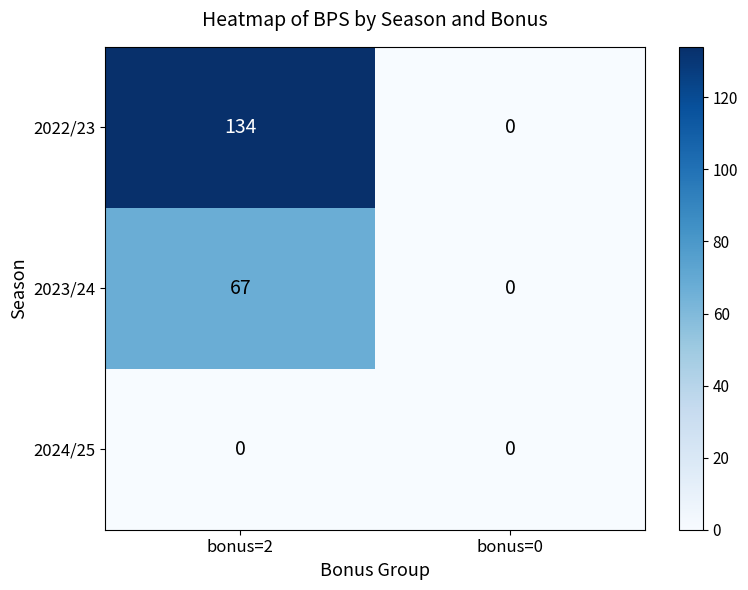

What is the difference between the highest and lowest values at bonus=2?

134